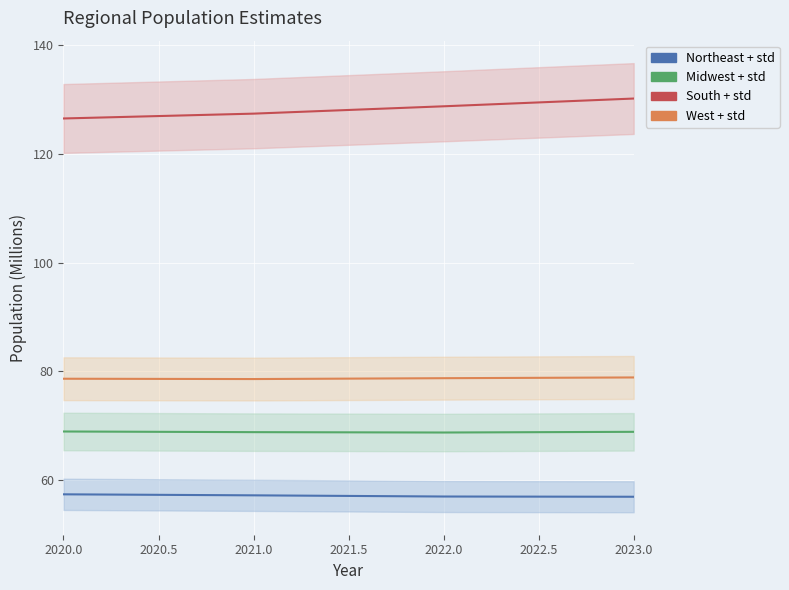

The value of West at 2023.0 is 41.1. True or false?

False